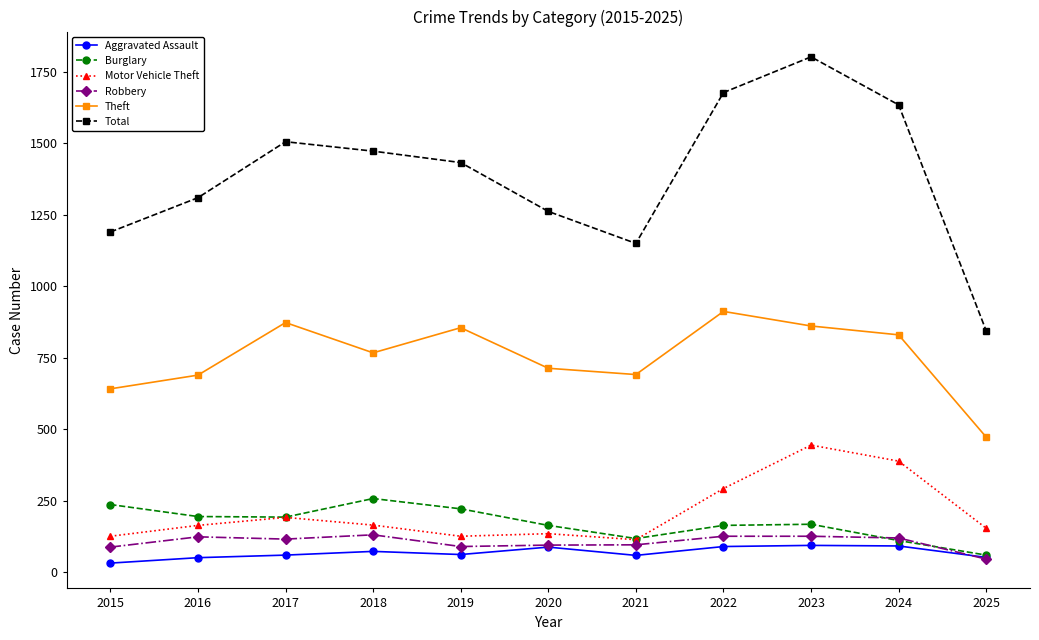

The Burglary series shows 221 at 2019. True or false?

True